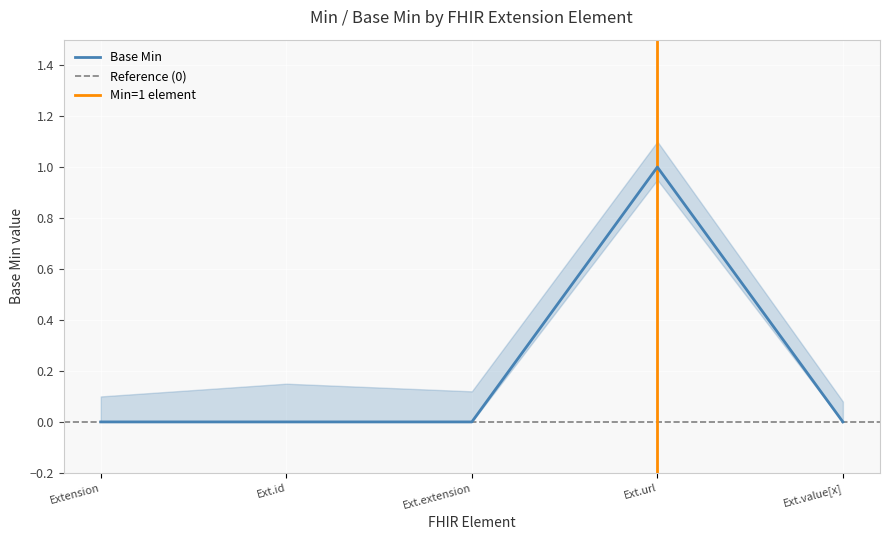

Which has a higher value, Extension.extension or Extension.url?

Extension.url